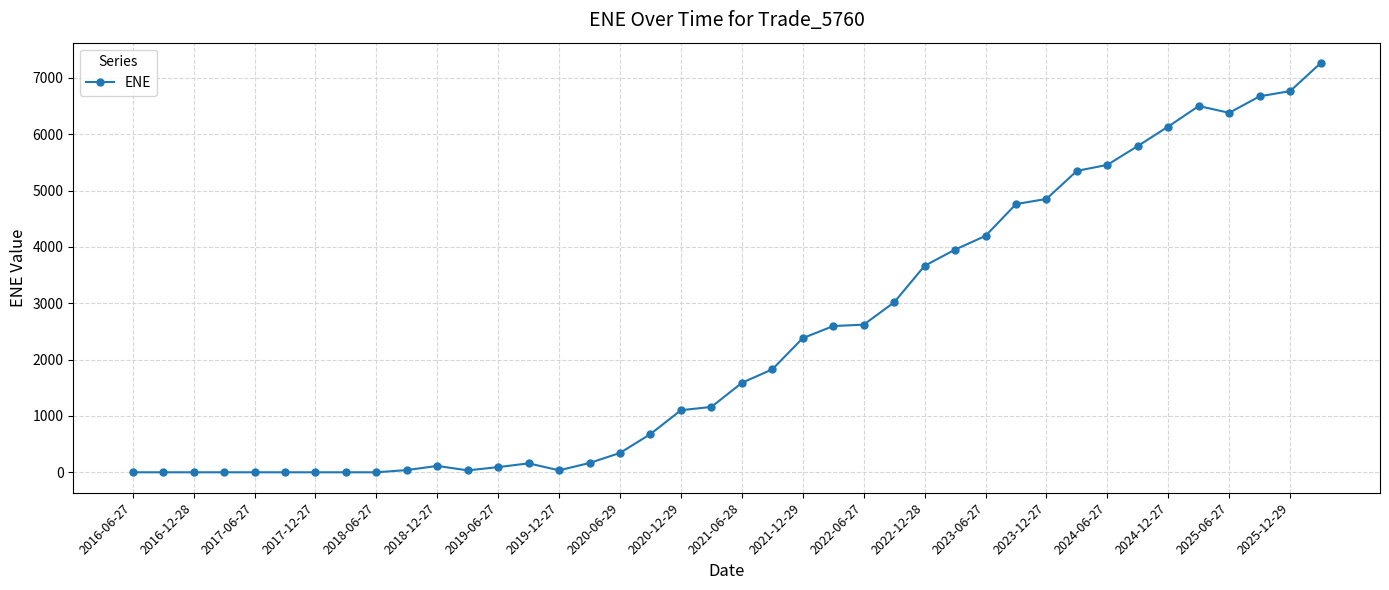

What is the maximum value shown in the chart?

7263.4